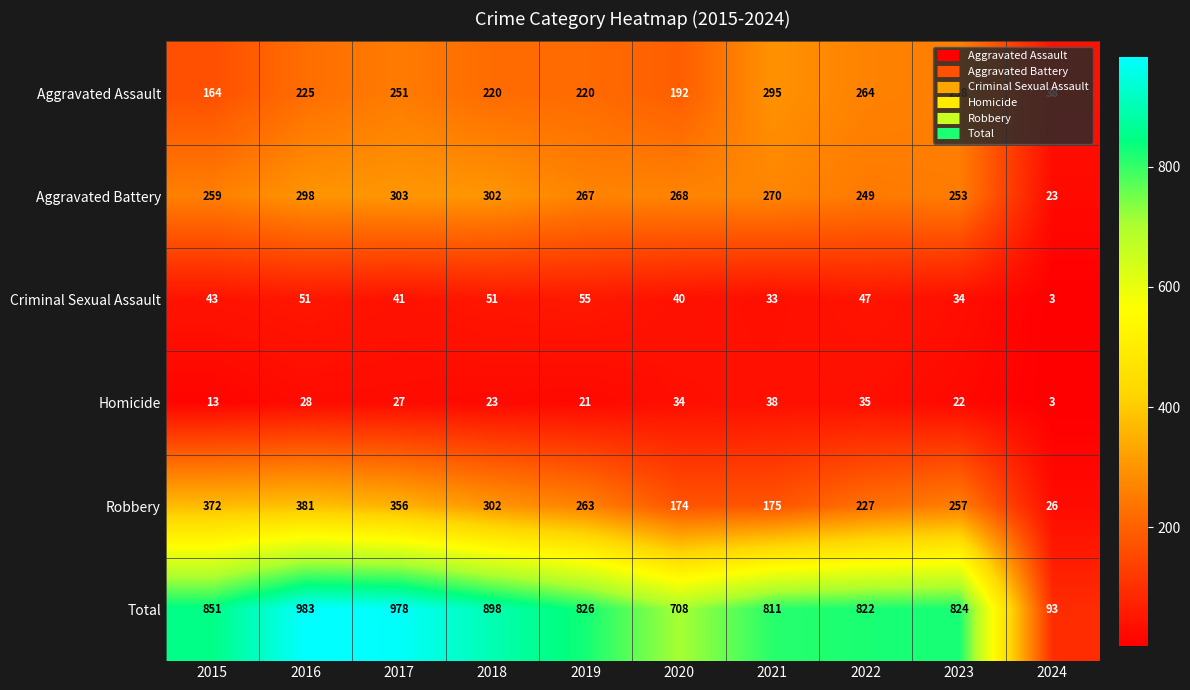

At which label does Homicide reach its minimum?

2024